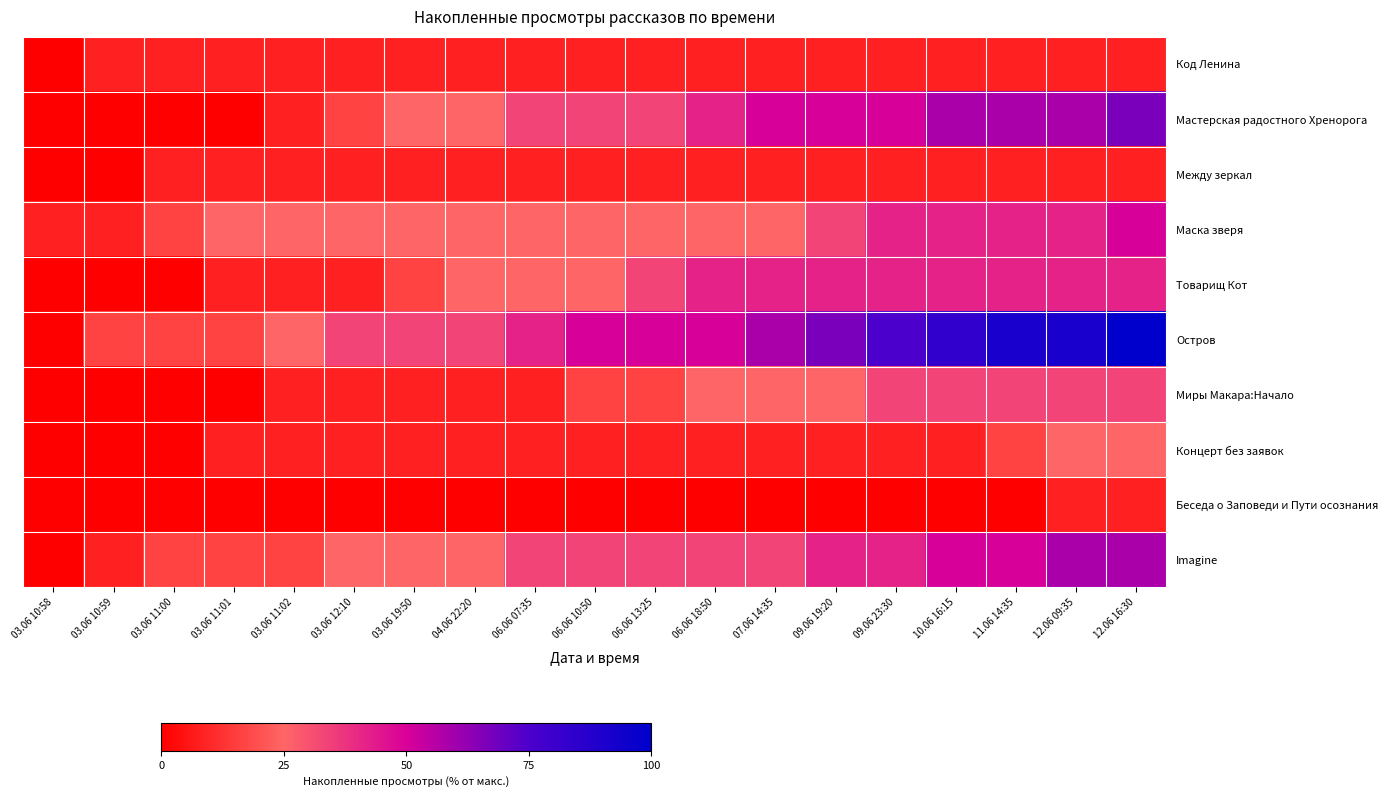

Between 03.06 12:10 and 06.06 18:50, which is larger?

03.06 12:10